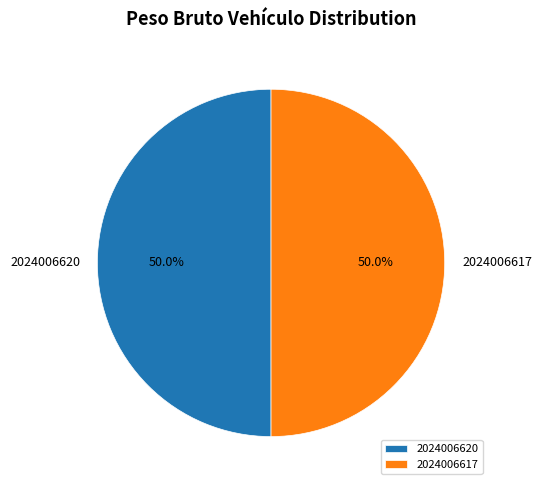

What percentage is NOT represented by 2024006617?

50.0%